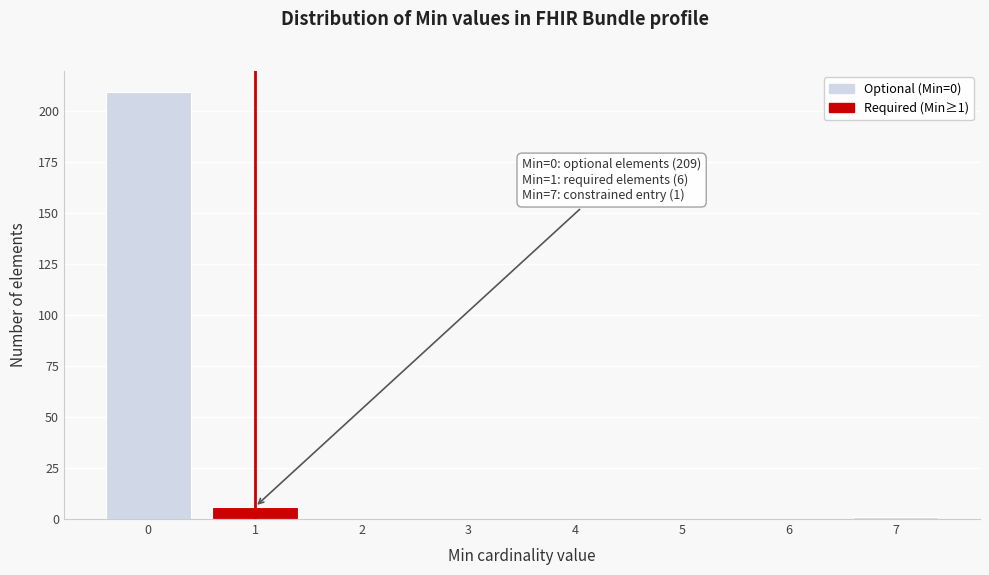

Reading right to left, transcribe all the data shown in this chart.

7=1	6=0	5=0	4=0	3=0	2=0	1=6	0=209